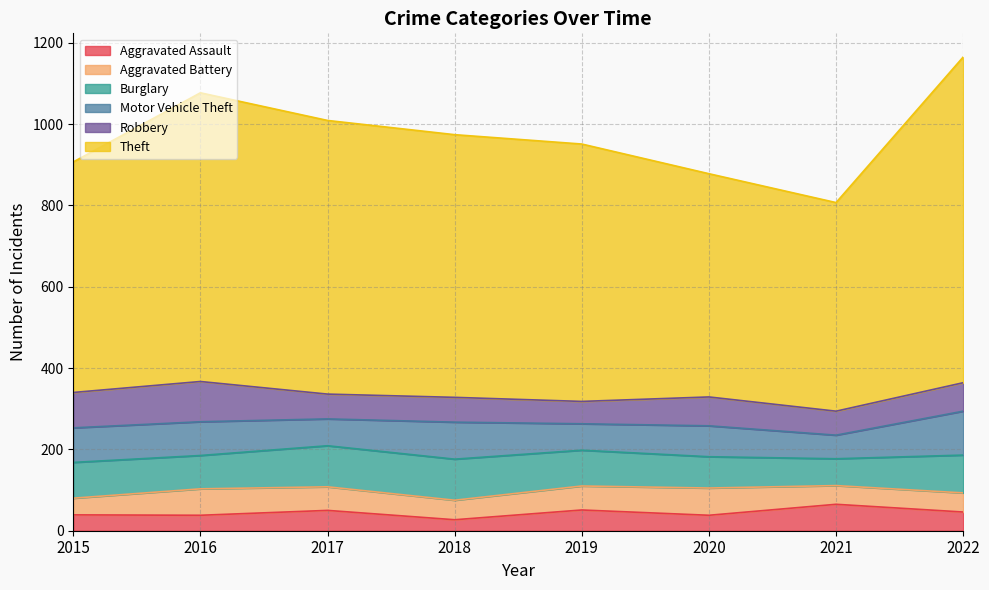

Is it true that Aggravated Battery equals 41 at 2015?

True